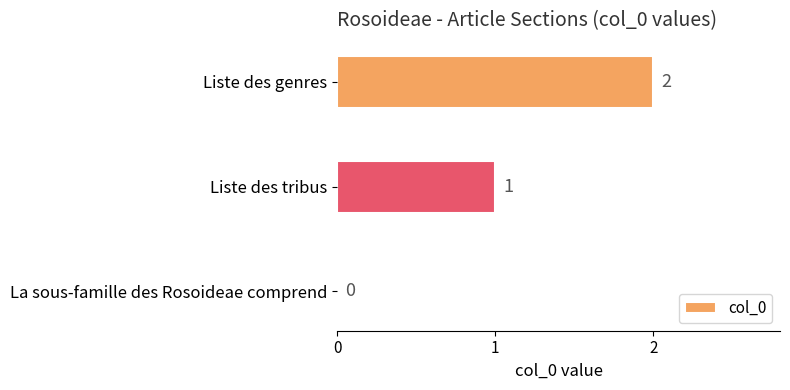

Is it true that the value at Liste des genres is 2?

True